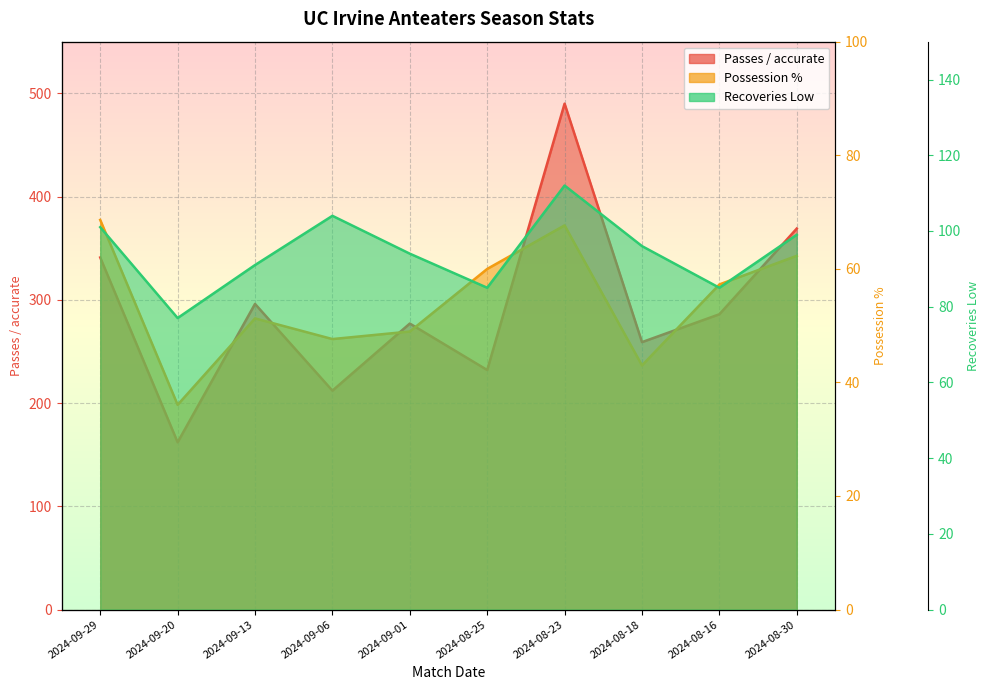

Which series has the largest total across all categories?

Passes / accurate